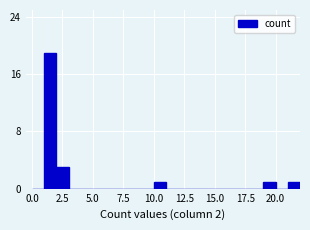

Read against the x-axis, roughly where is the centre of the tallest bar?

1.5